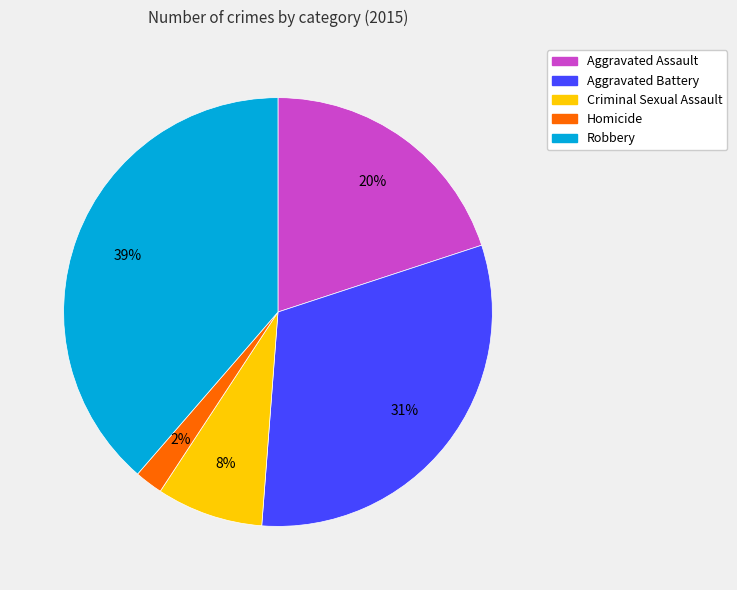

To the nearest percent, what is the combined percentage of Robbery and Aggravated Battery?

70%